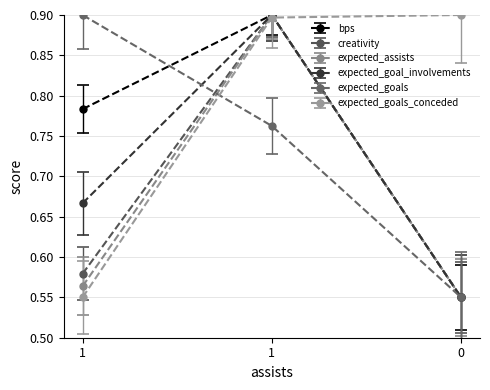

Rank the series by their maximum value, from lowest to highest.

creativity, expected_assists, expected_goal_involvements, expected_goals, expected_goals_conceded, bps